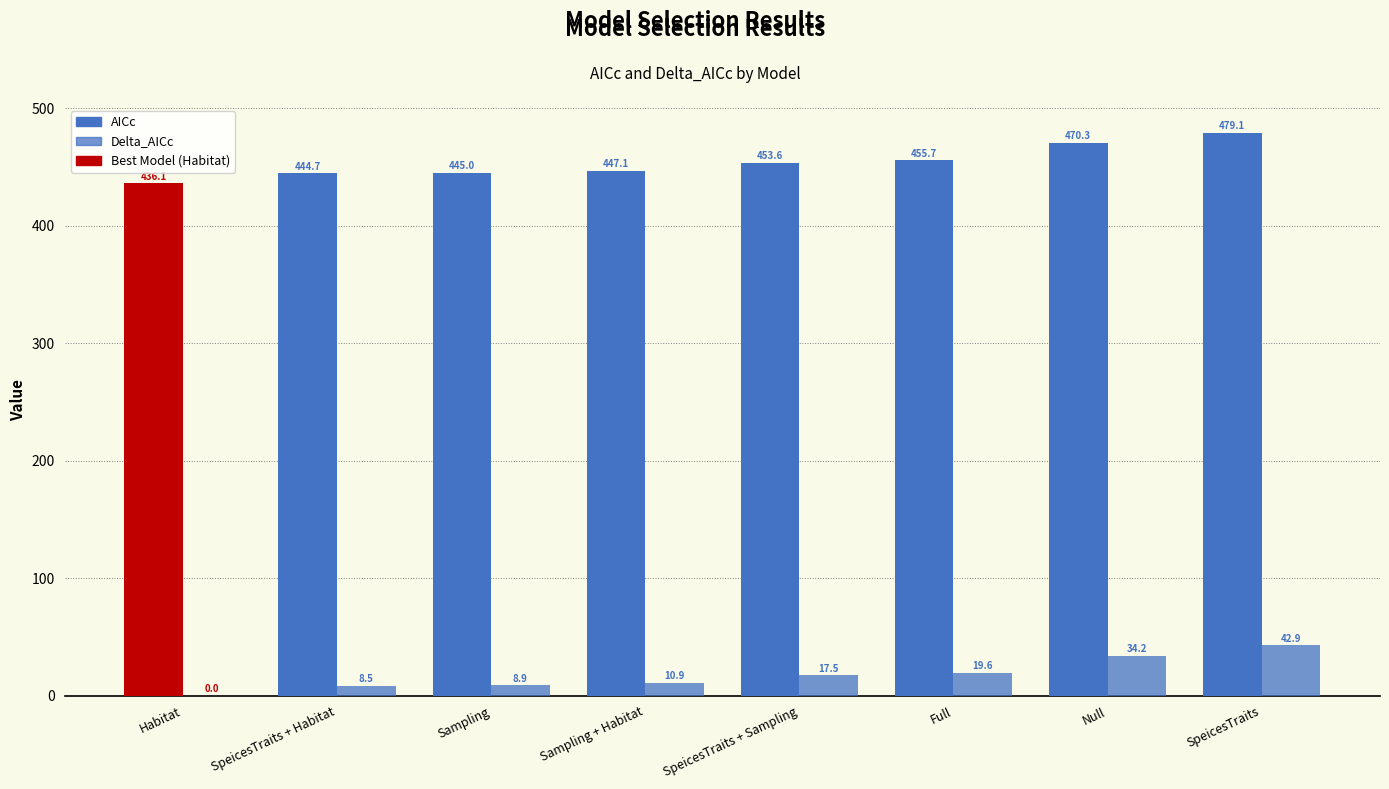

What is the difference between the highest and lowest values at SpeicesTraits + Sampling?

436.1